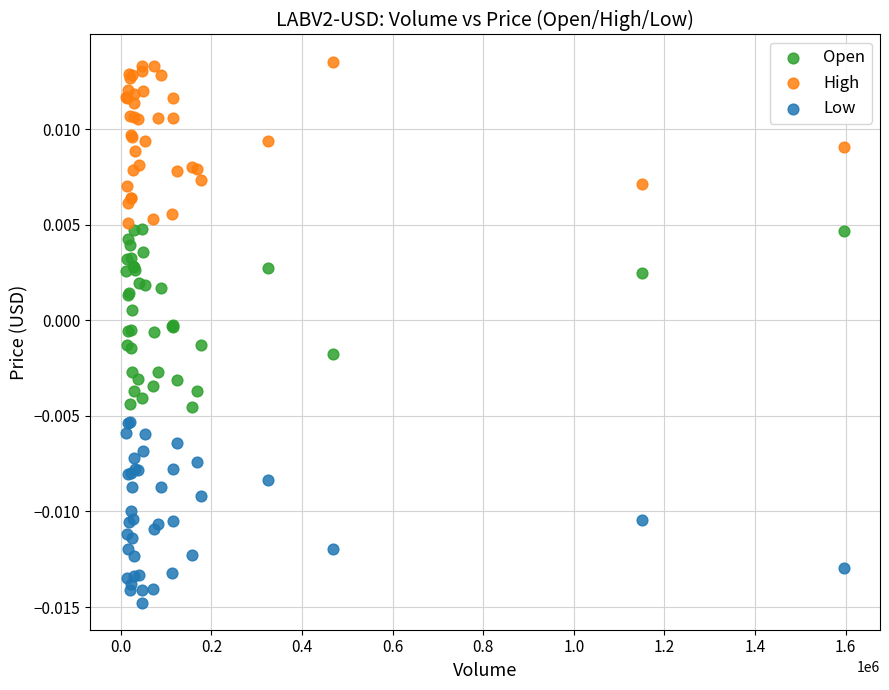

What is the X range (max minus min) for the scatter plot?

1585230.0